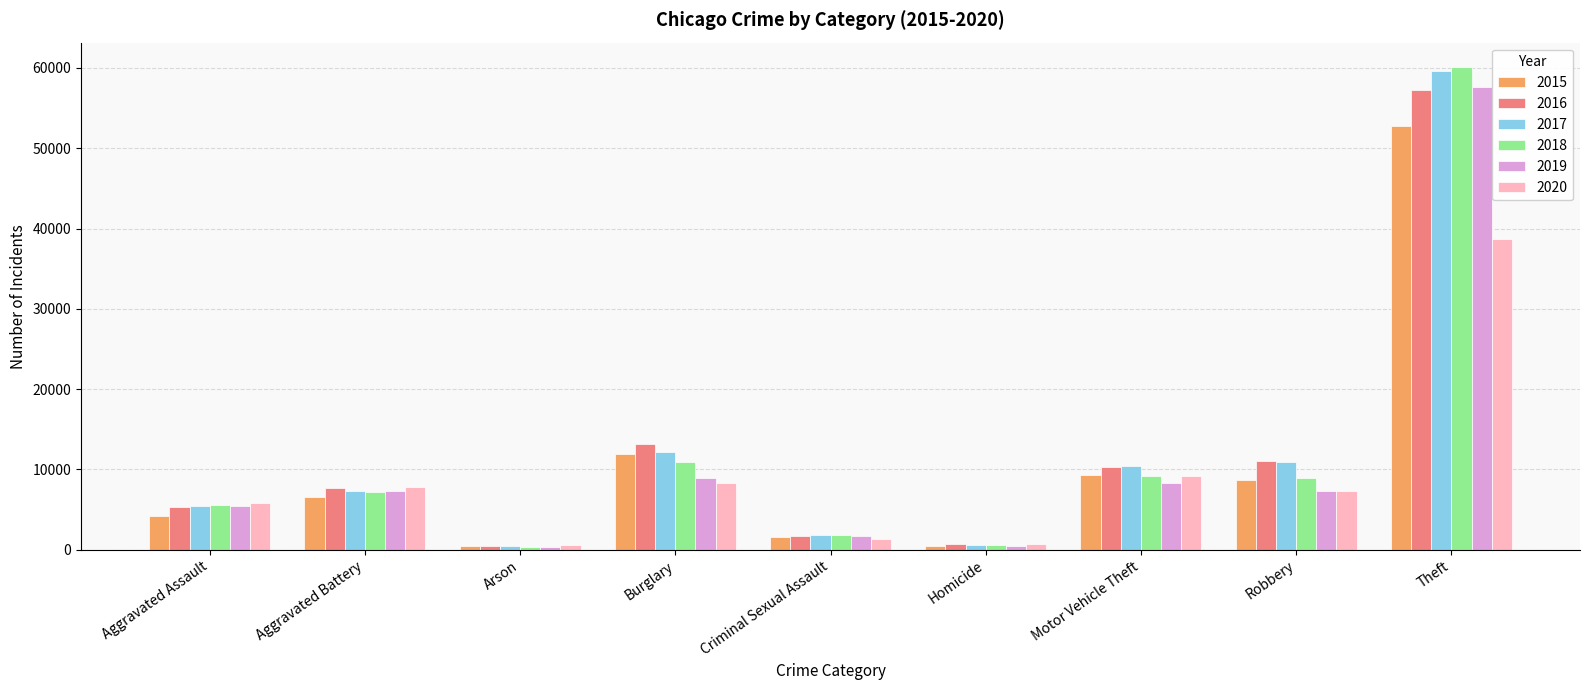

What is the value of the 2015 bar at the 5th from the left?

1567